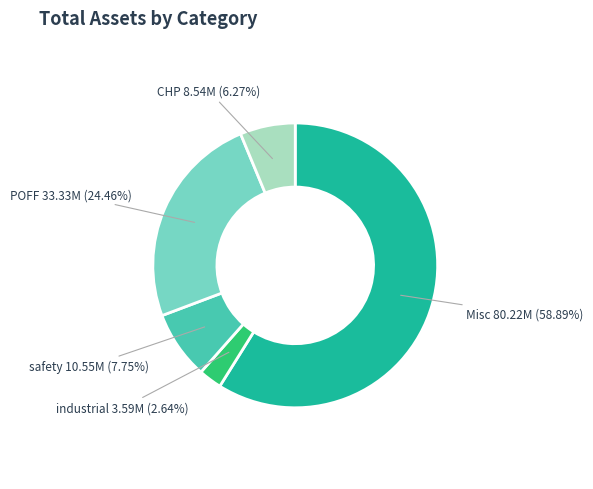

Does Misc account for over 50% of the chart?

Yes